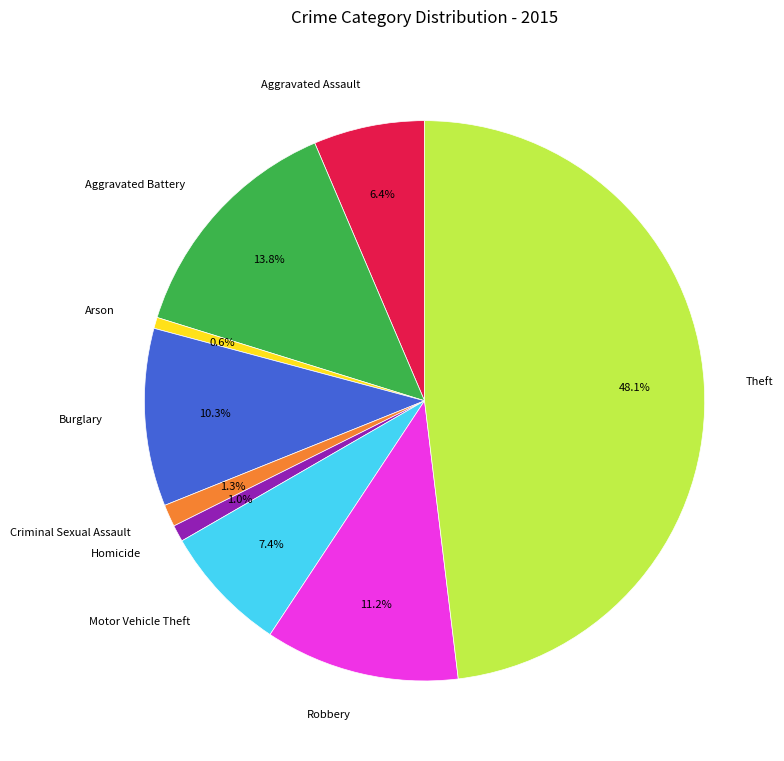

How much of the chart is everything except Robbery?

88.8%